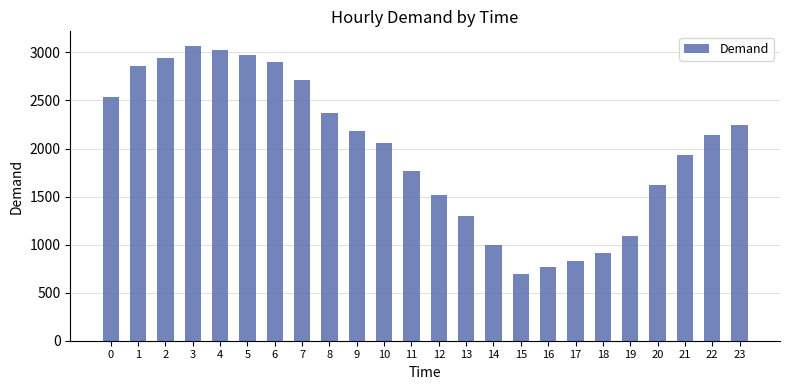

How many distinct data groups are displayed?

1